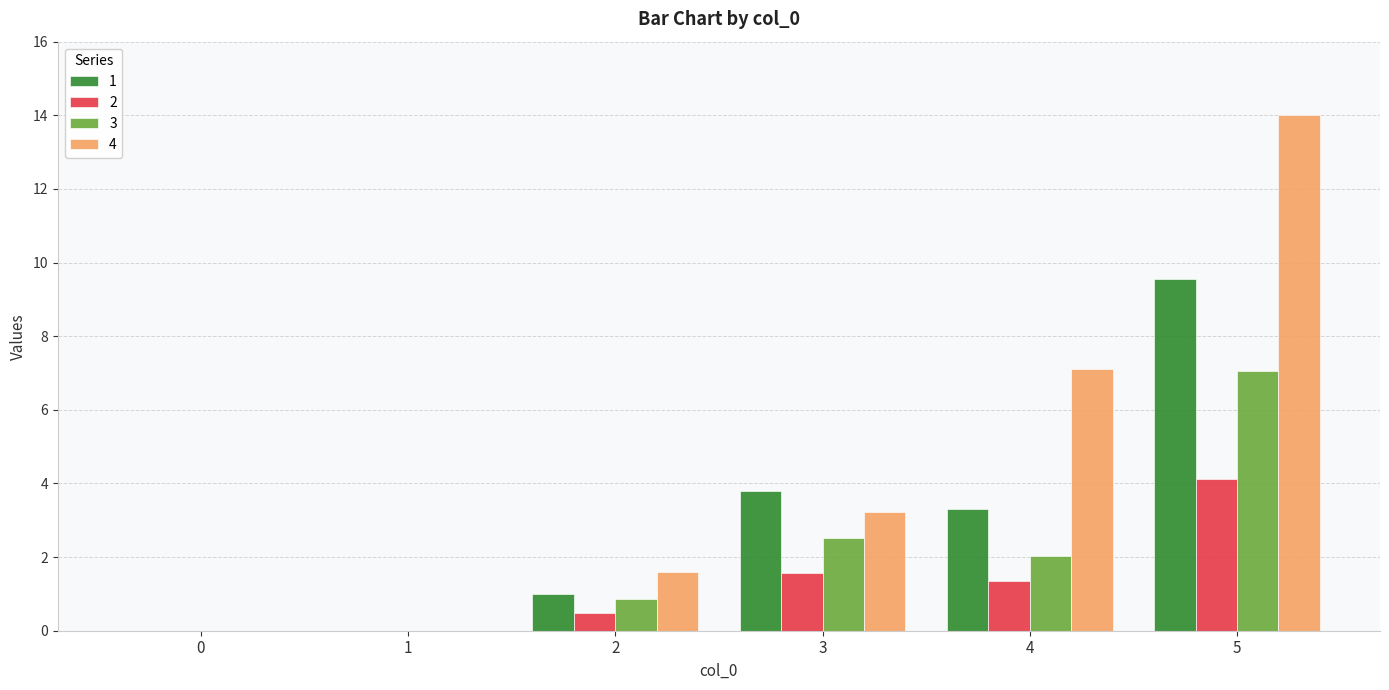

At which category is the sum across all series the highest?

5